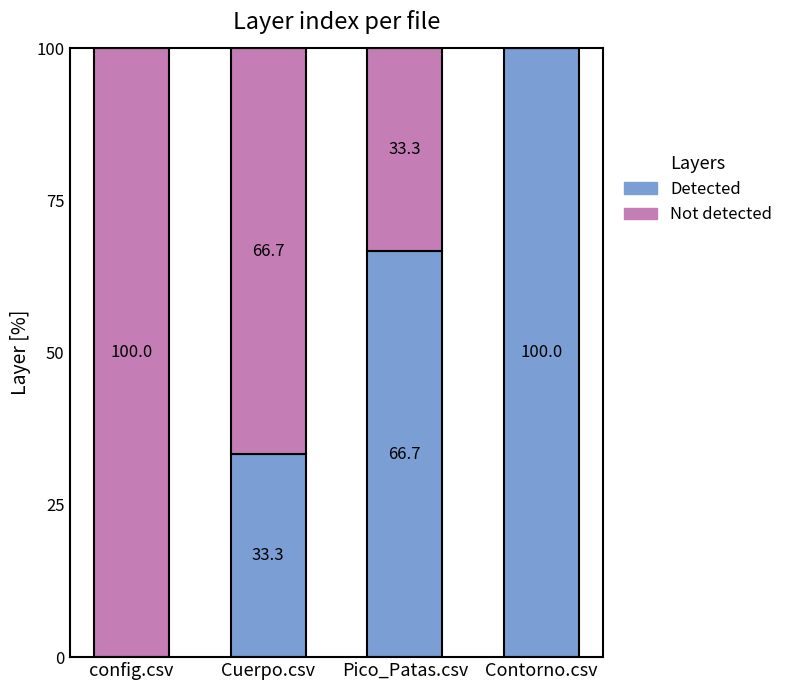

What is the sum of all Detected values?

200.0